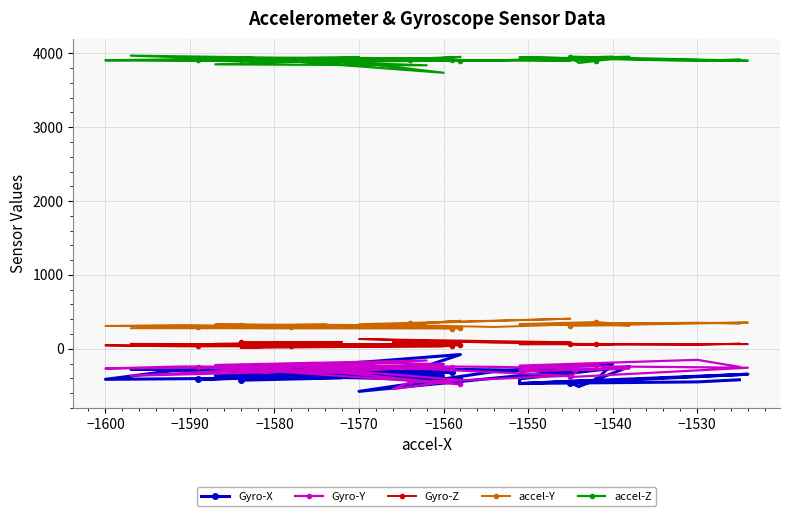

What is the value of the Gyro-Z point at the 6th from the left?

35